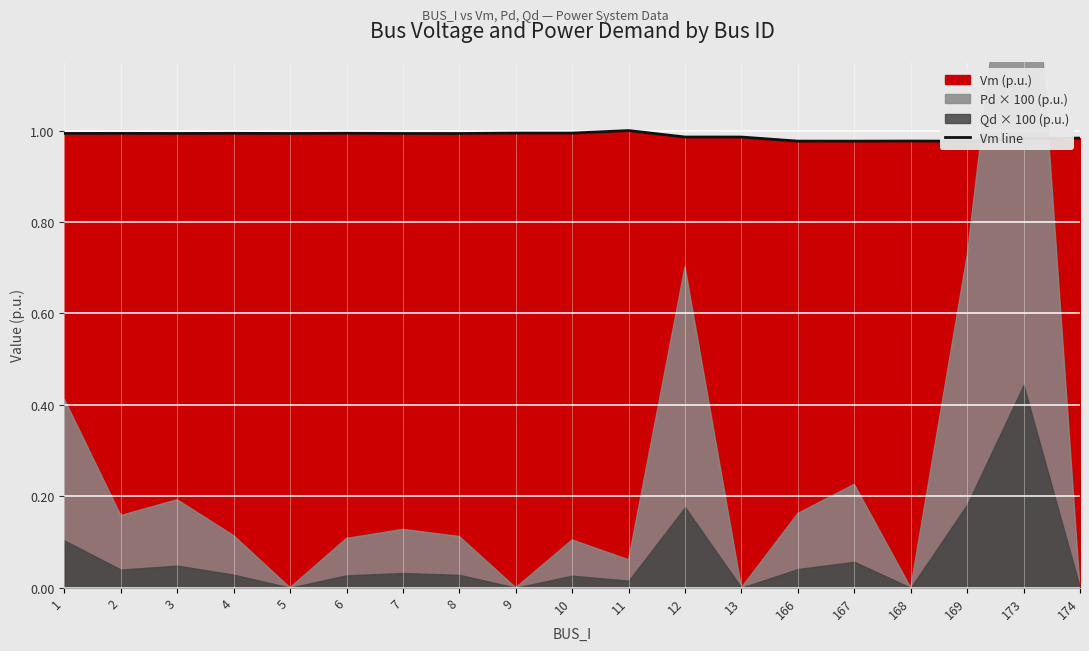

Reading right to left, what are all the values shown in this chart?

1.0	1.0	1.0	1.0	1.0	1.0	1.0	1.0	1.0	1.0	1.0	1.0	1.0	1.0	1.0	1.0	1.0	1.0	1.0